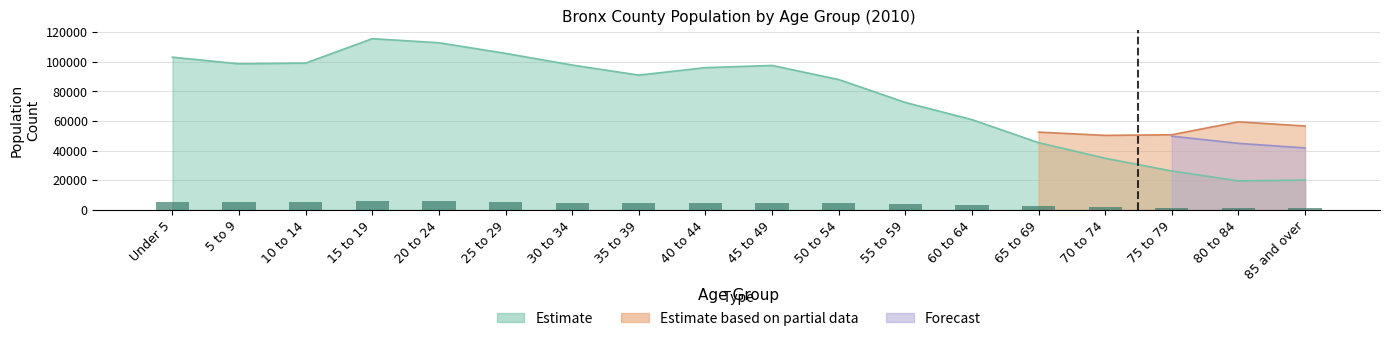

Which series changed the most between 25 to 29 and 75 to 79?

Estimate